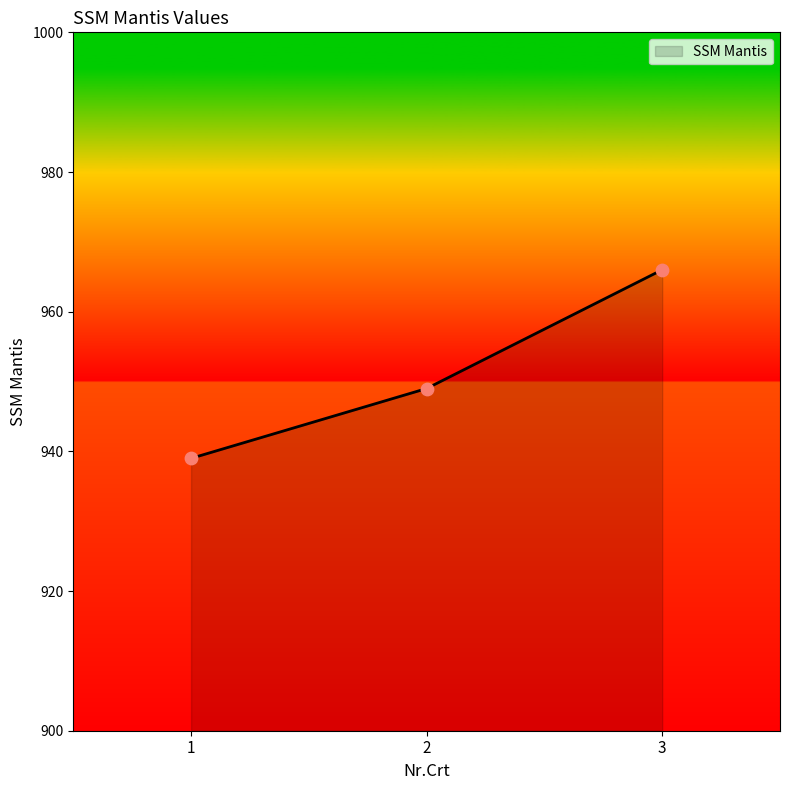

Between 1 and 3, which is larger?

3